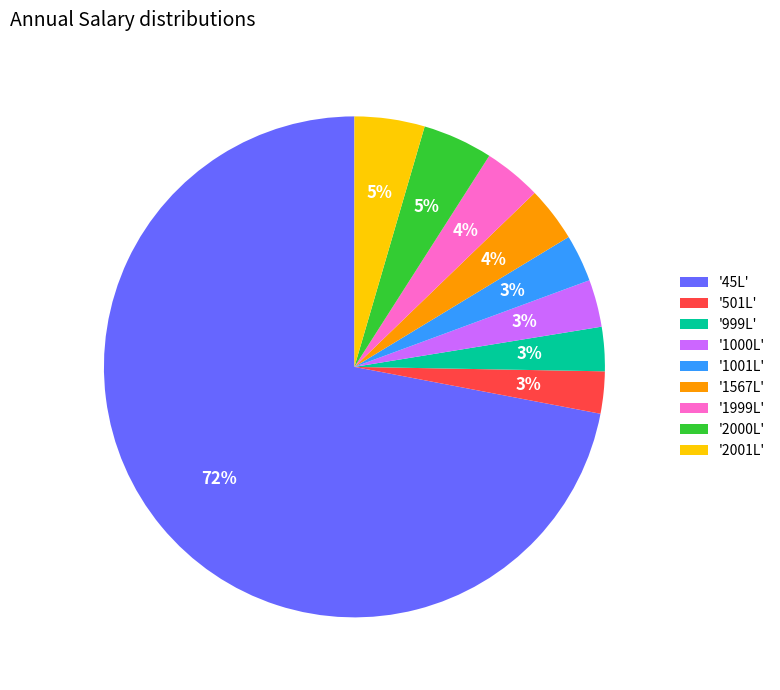

What is the largest slice in the pie chart?

'45L'